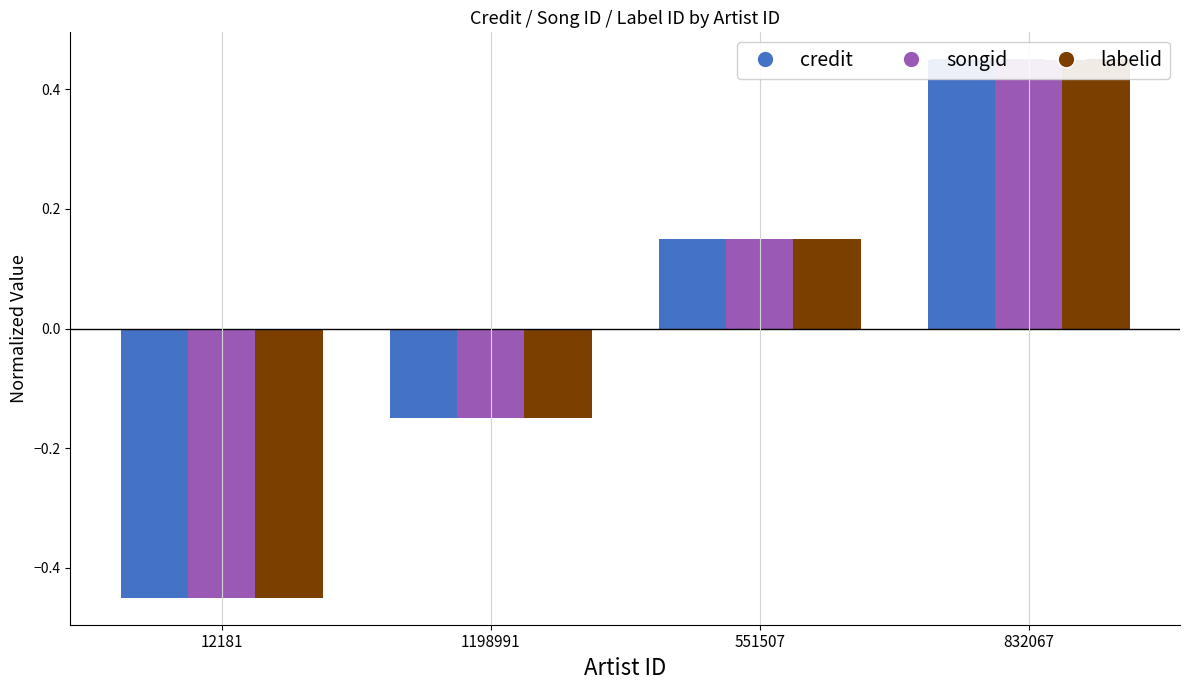

Which series has the widest spread of values?

credit